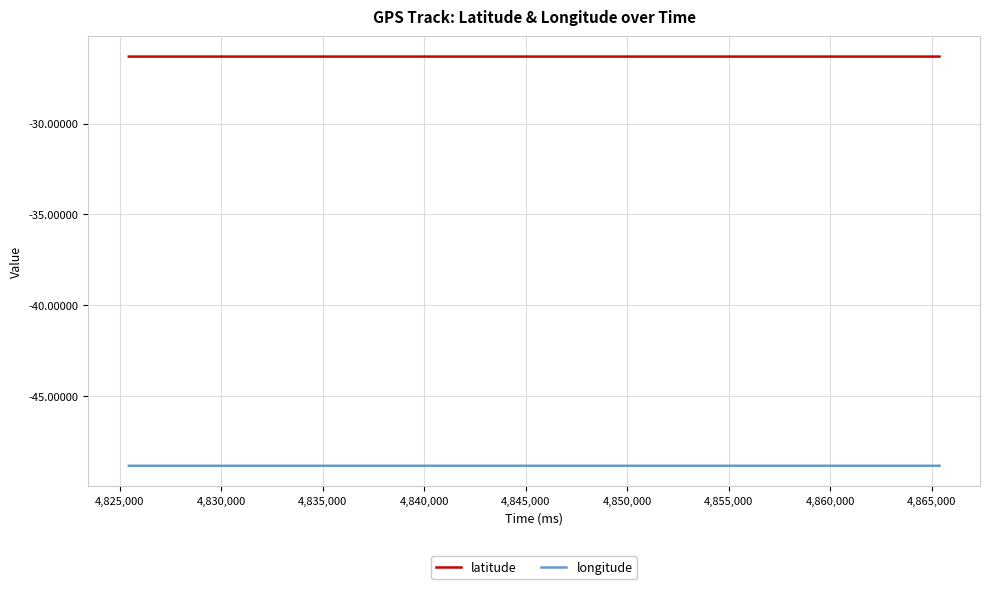

List the series in order of their overall mean, lowest first.

longitude, latitude